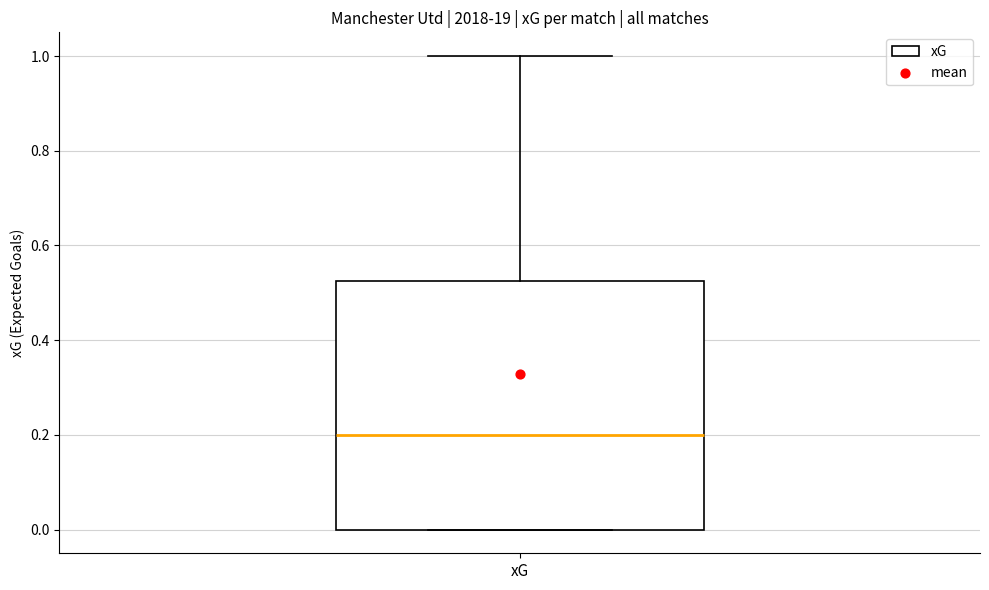

Read this box plot against the y-axis: the position of the median line, the range covered by the box, and the ends of both whiskers. The values are not printed on the chart, so give them approximately, as read against the axis.

median 0.20, box 0.00 to 0.52, whiskers 0.00 to 1.00